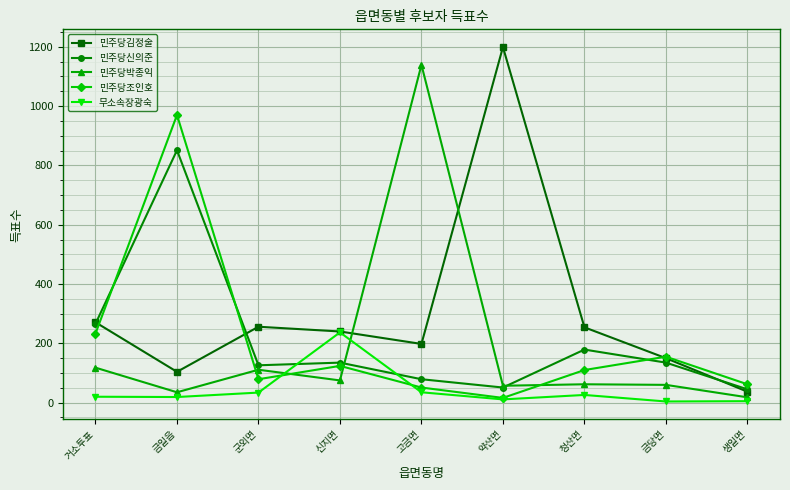

At which category does the chart reach its peak across all series?

약산면